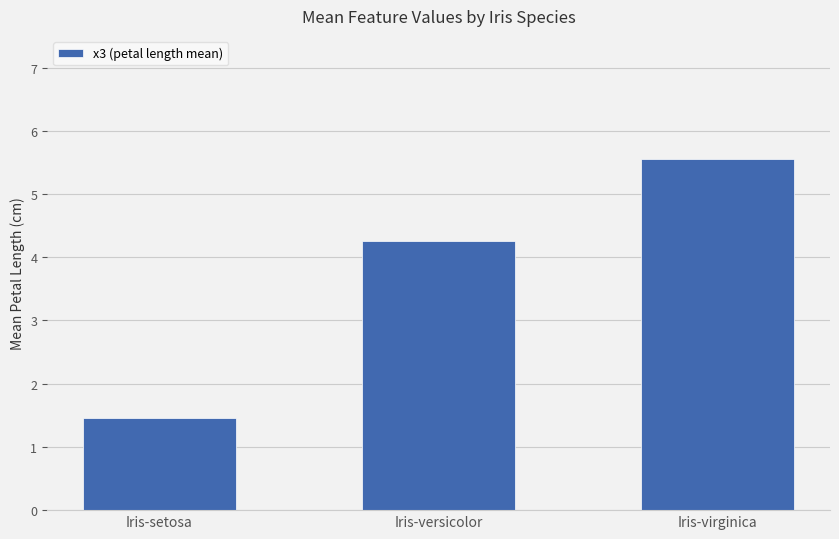

What is the smallest value displayed?

1.5